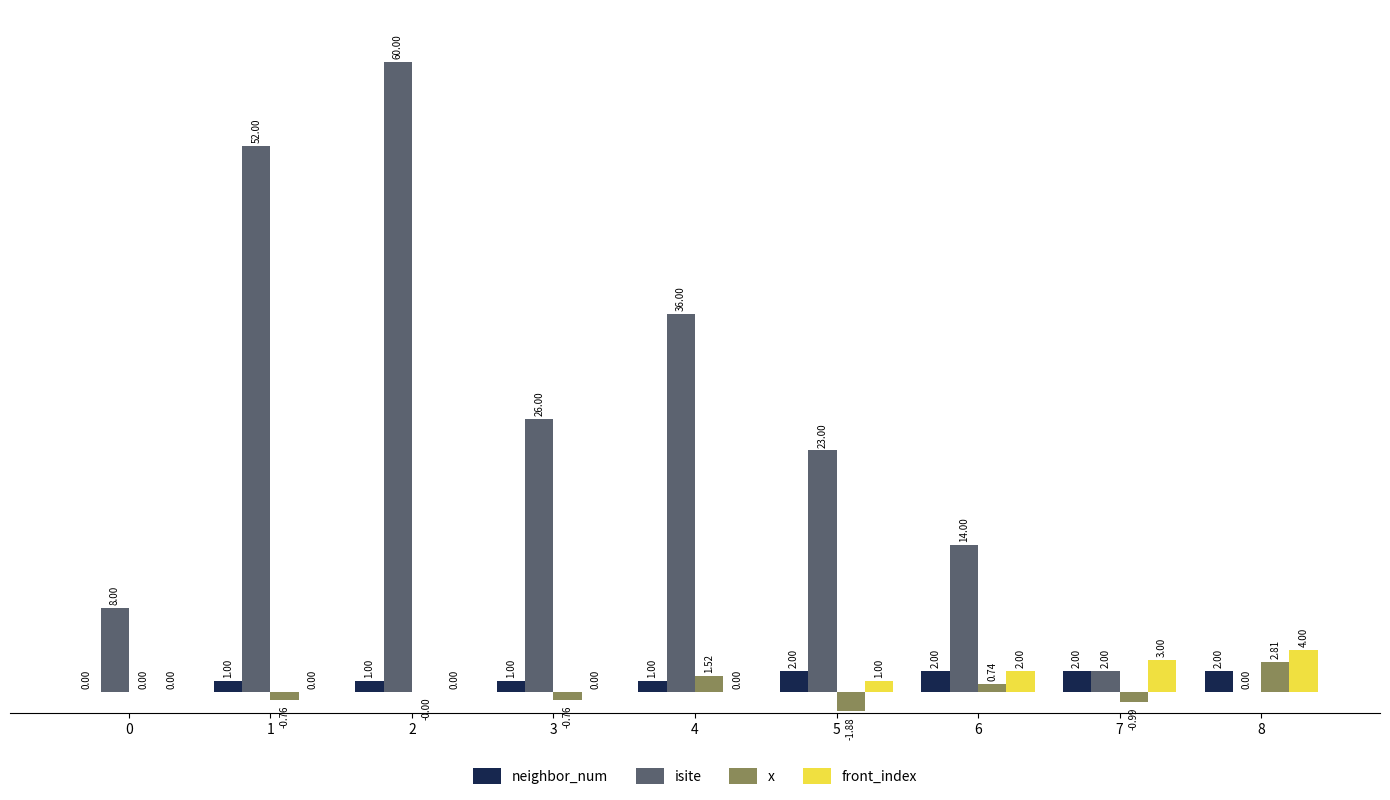

Which series changed the most between 7 and 8?

x